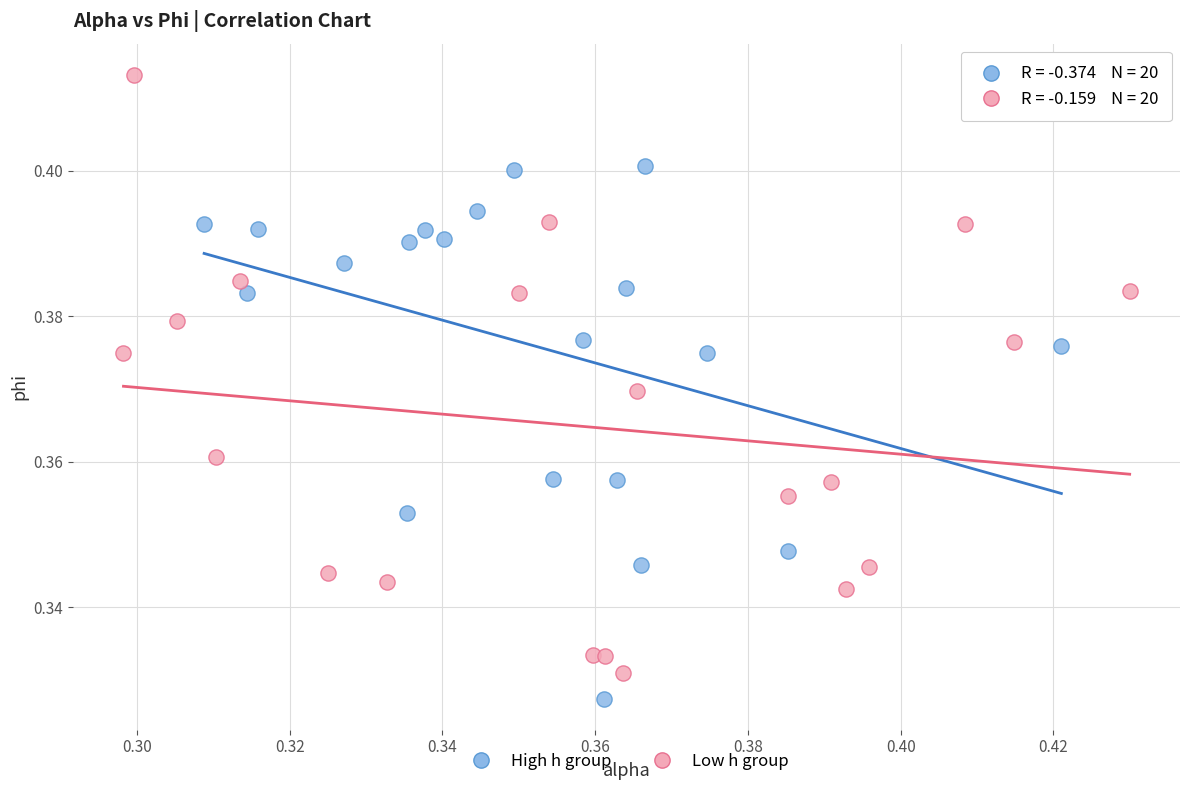

What are all the series names shown in the legend?

High h group, Low h group